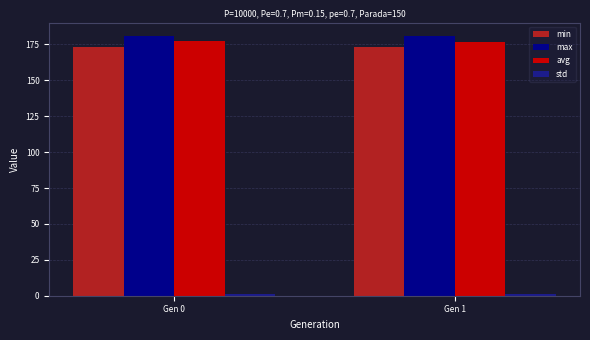

Are the bars horizontal?

No